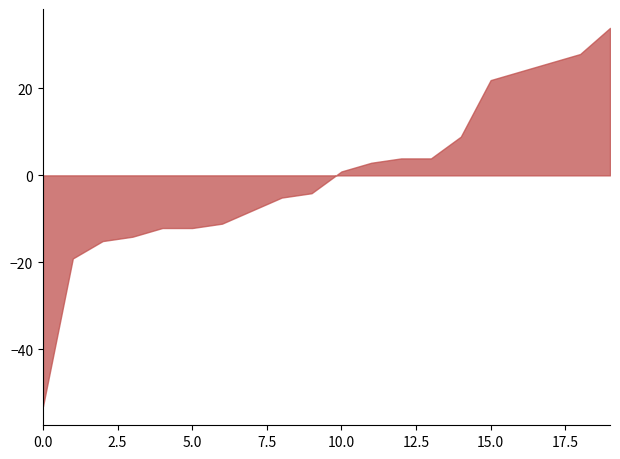

What is the difference between the maximum and minimum values?

87.0